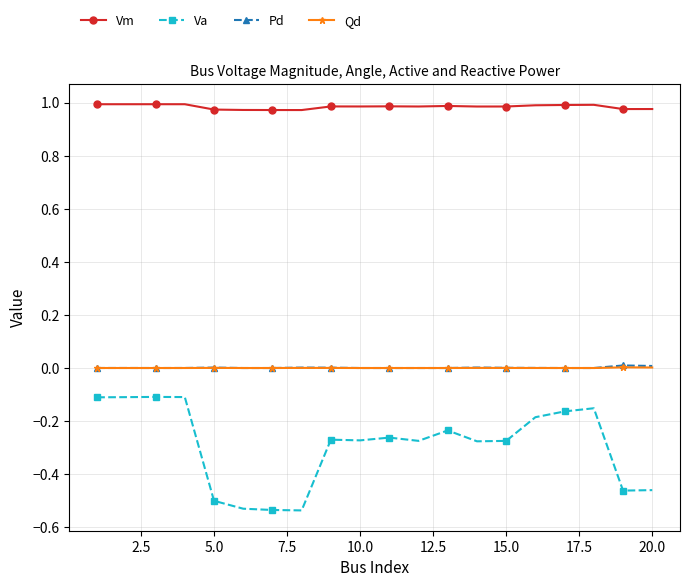

Which series has the largest range (max minus min)?

Va